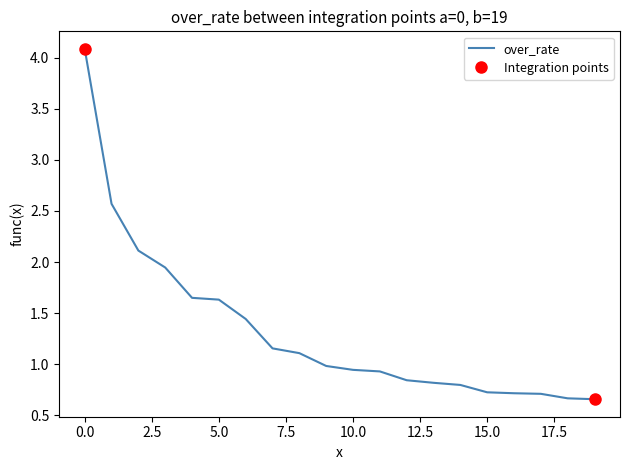

How many lines are shown in the chart?

1